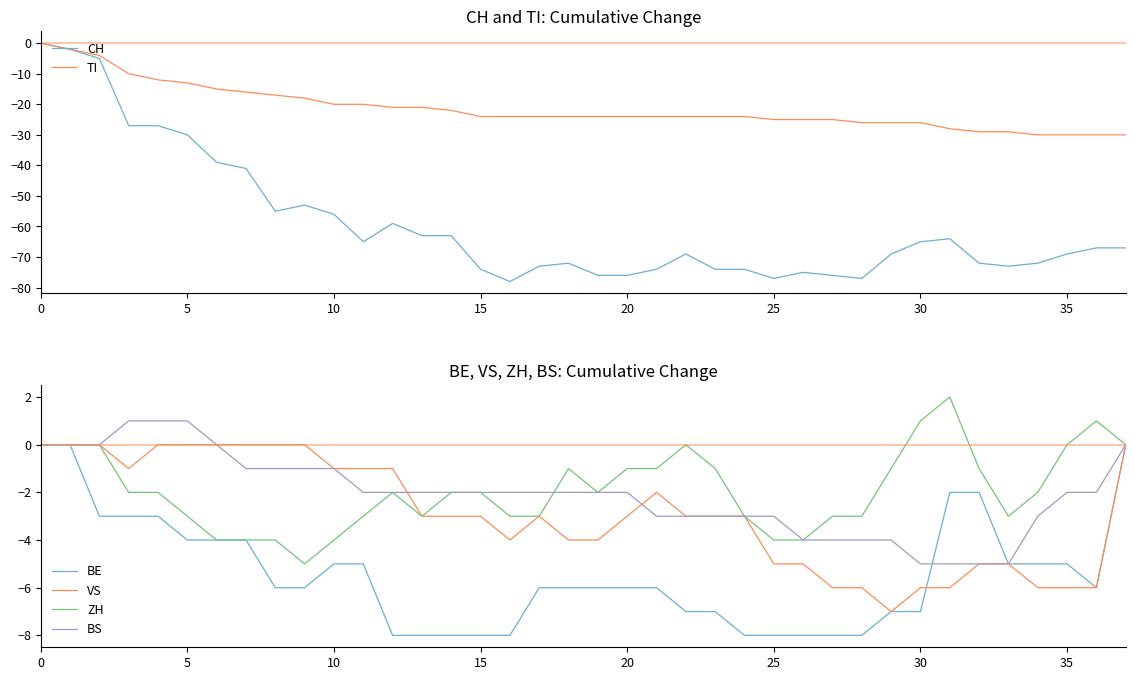

The BE series shows -6 at 20. True or false?

True